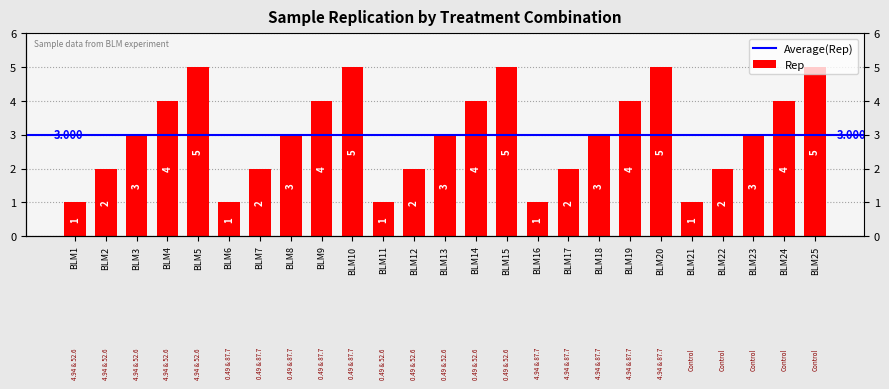

Between BLM9 and BLM6, which is larger?

BLM9